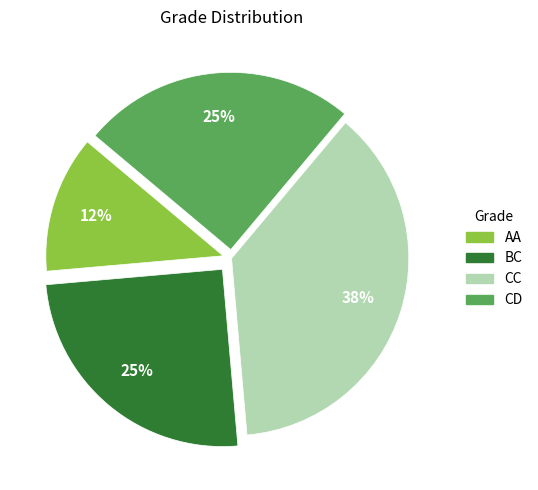

Combined, do CC and CD account for over 50%?

Yes